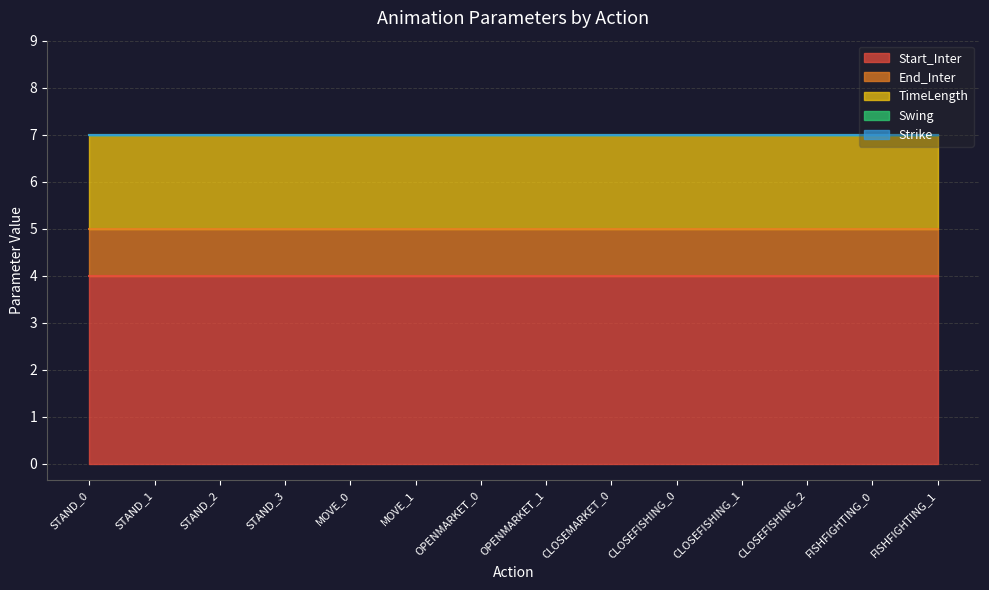

True or false: Start_Inter and TimeLength cross at least once.

False